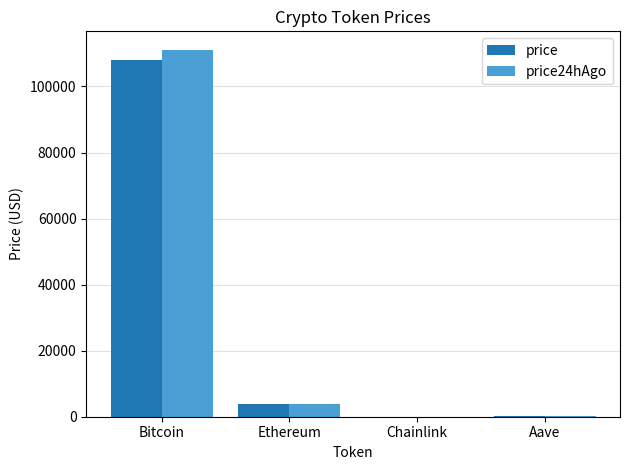

What is the difference between the price24hAgo values at Aave and Bitcoin?

110918.3